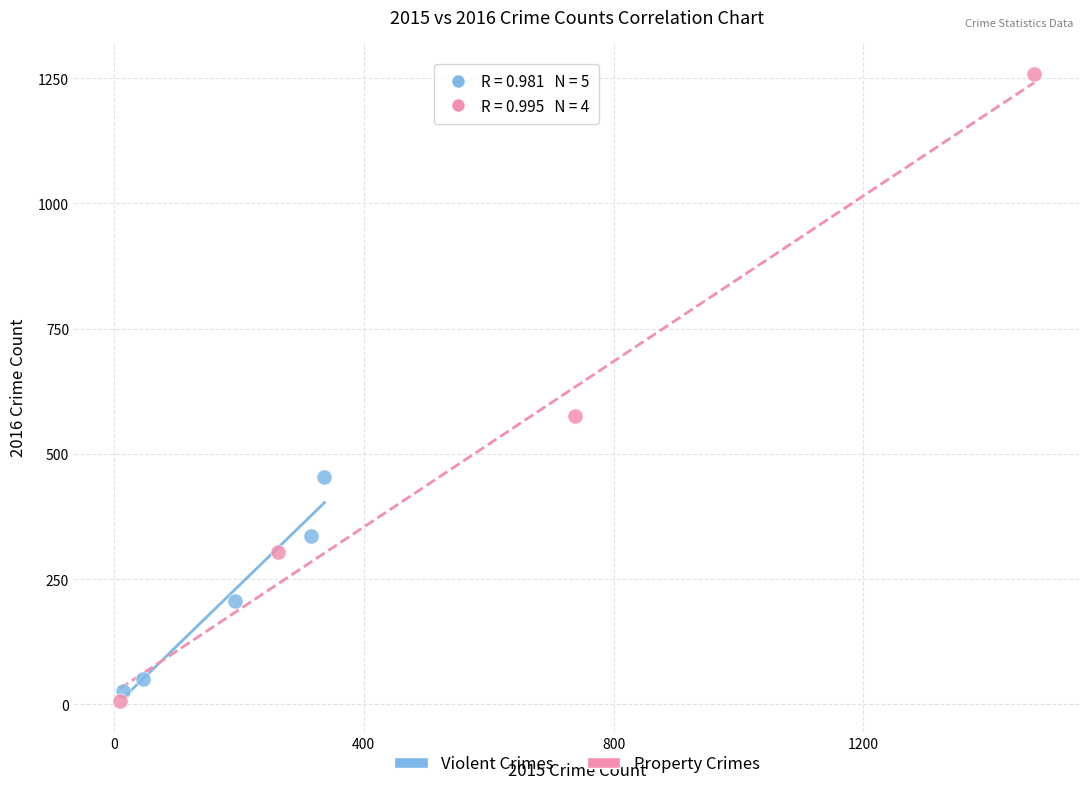

Which series has the widest spread of Y values?

Property Crimes